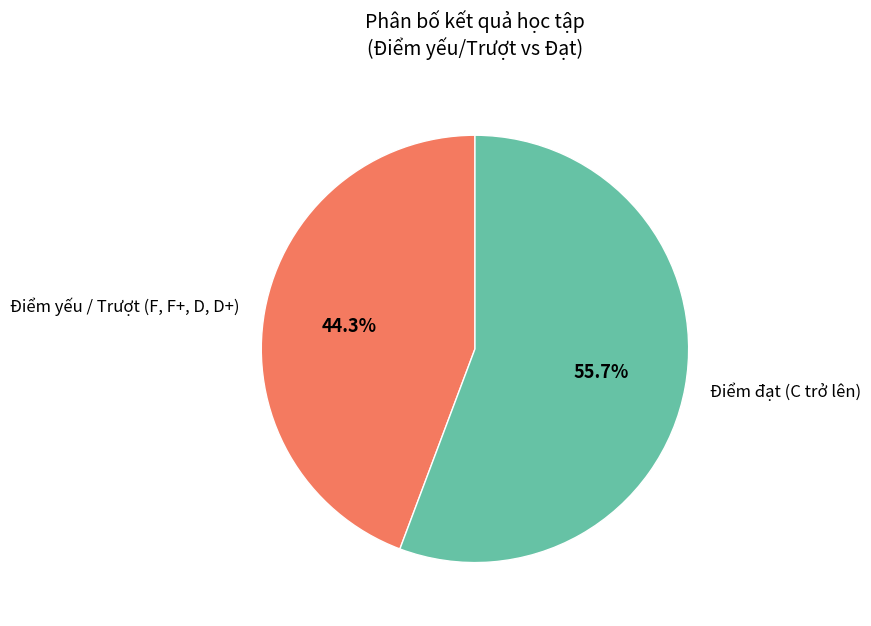

How many segments does this pie chart have?

2